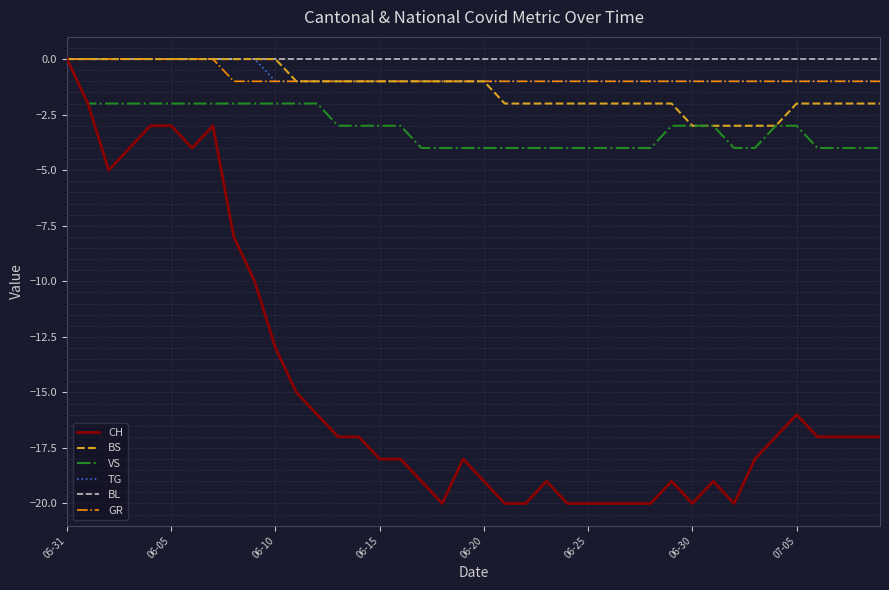

What is the smallest value displayed?

-20